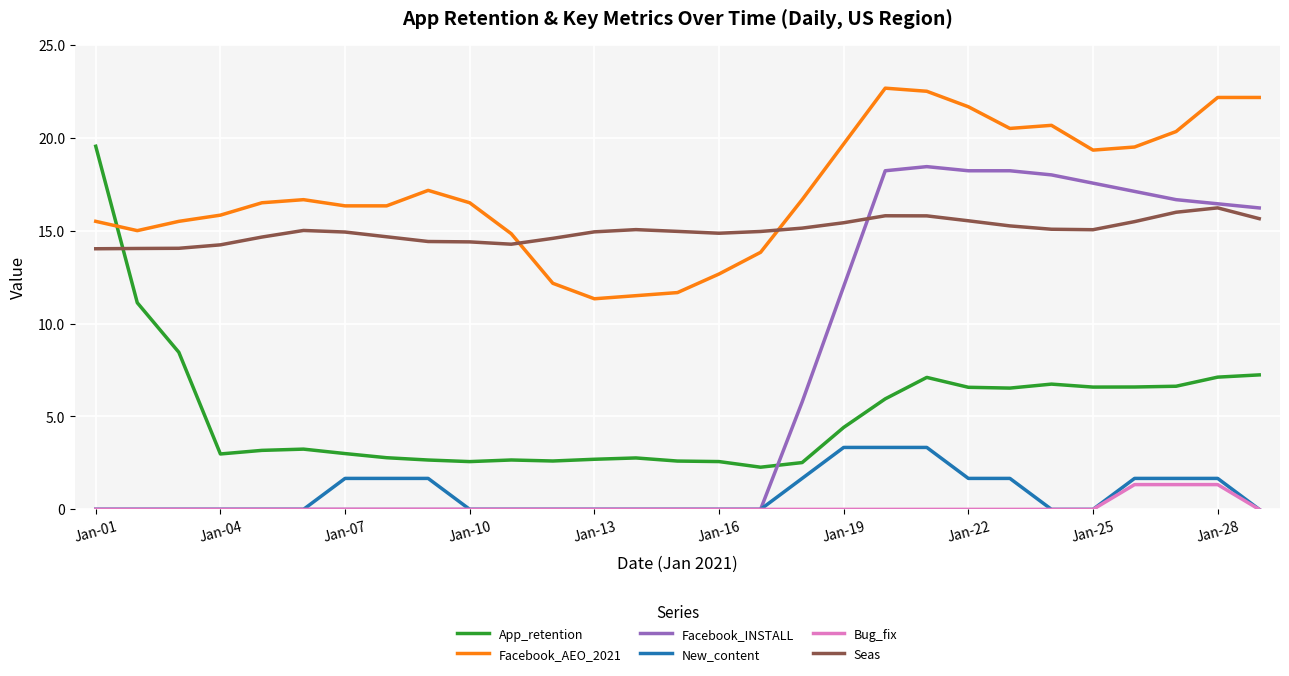

What is the greatest value displayed?

22.7